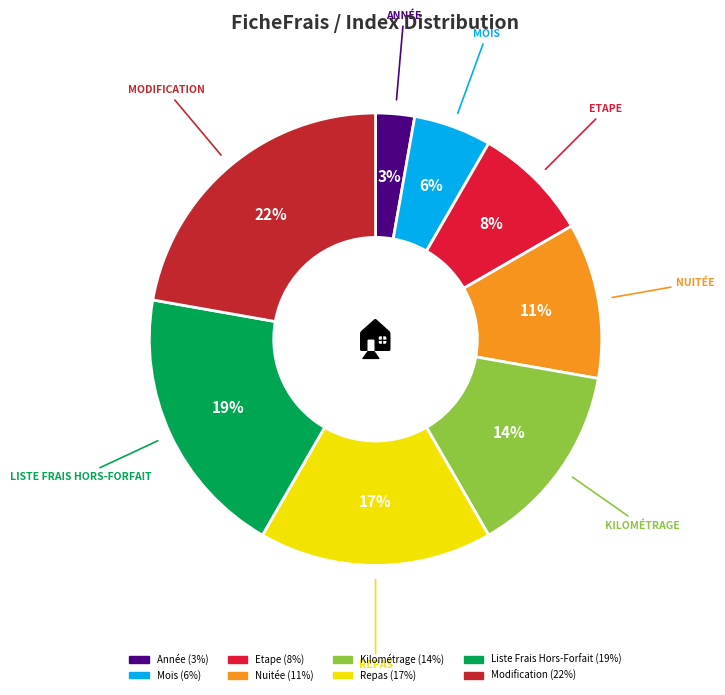

Do Modification and Repas together represent more than half of the pie?

No